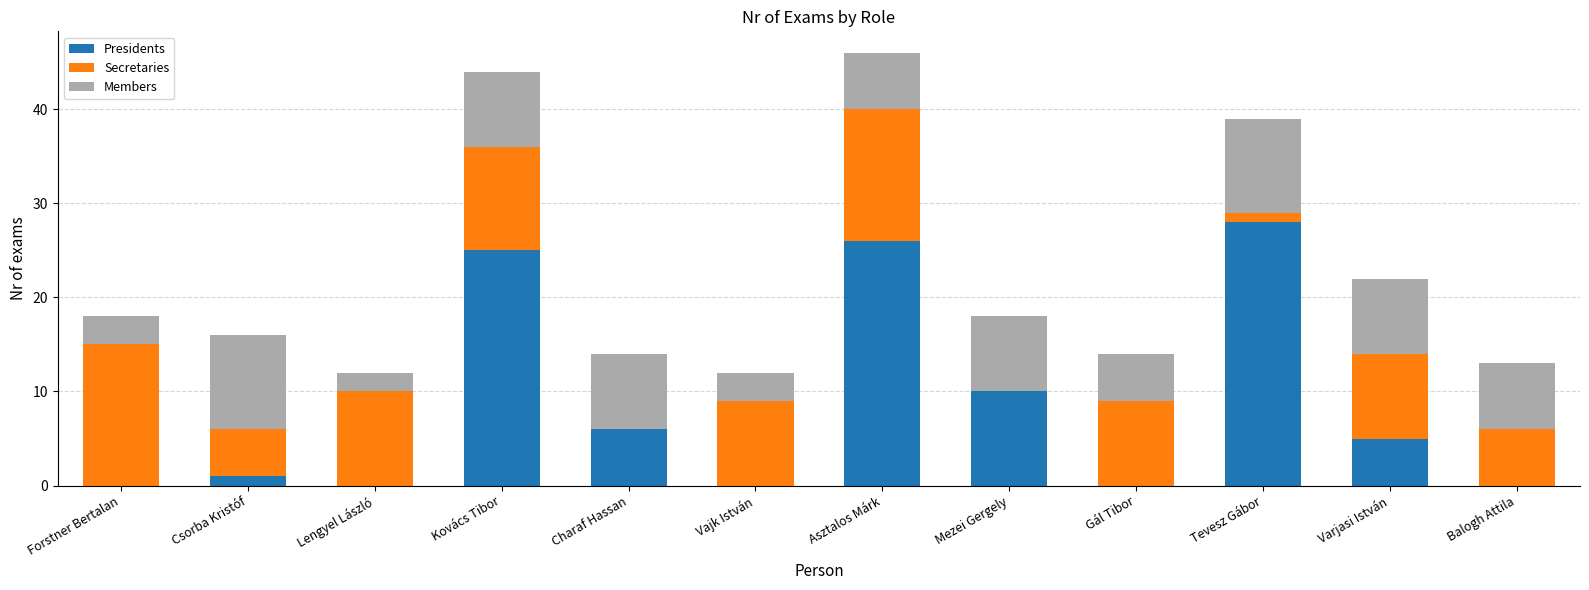

Which category has the highest value in the Presidents series?

Tevesz Gábor